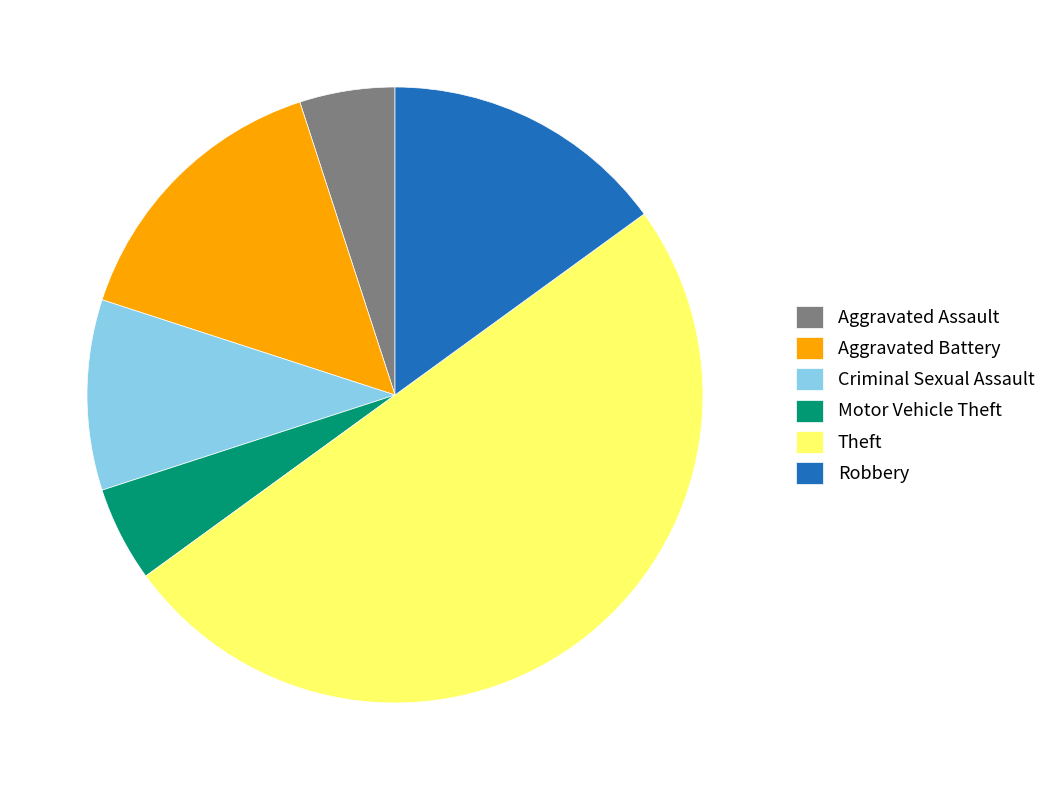

Is the sum of Motor Vehicle Theft and Theft greater than half?

Yes